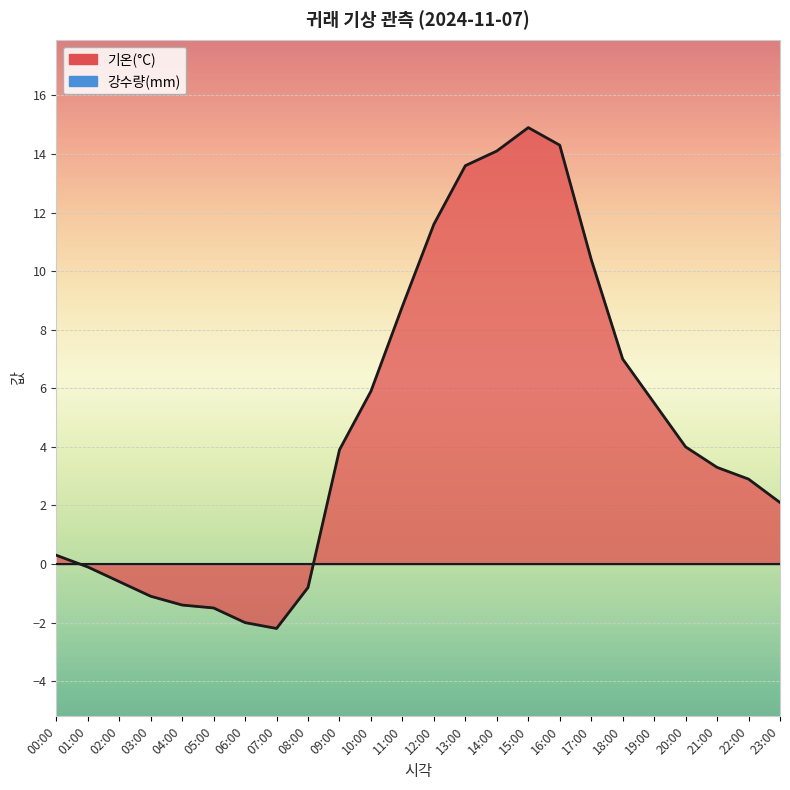

The chart shows a value of 2.9 at 22:00. True or false?

True